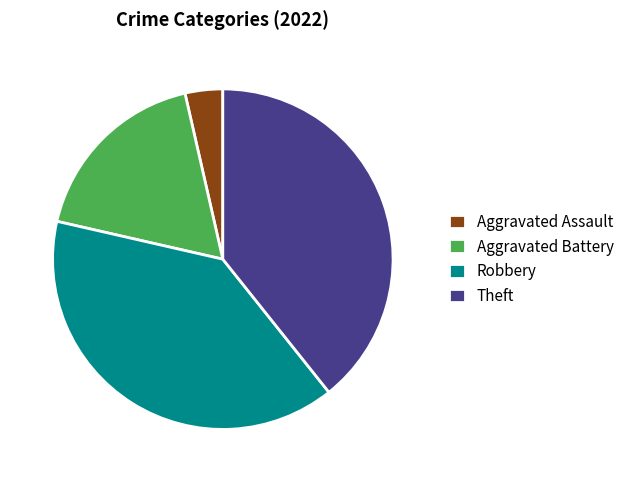

What is the smallest slice in the pie chart?

Aggravated Assault